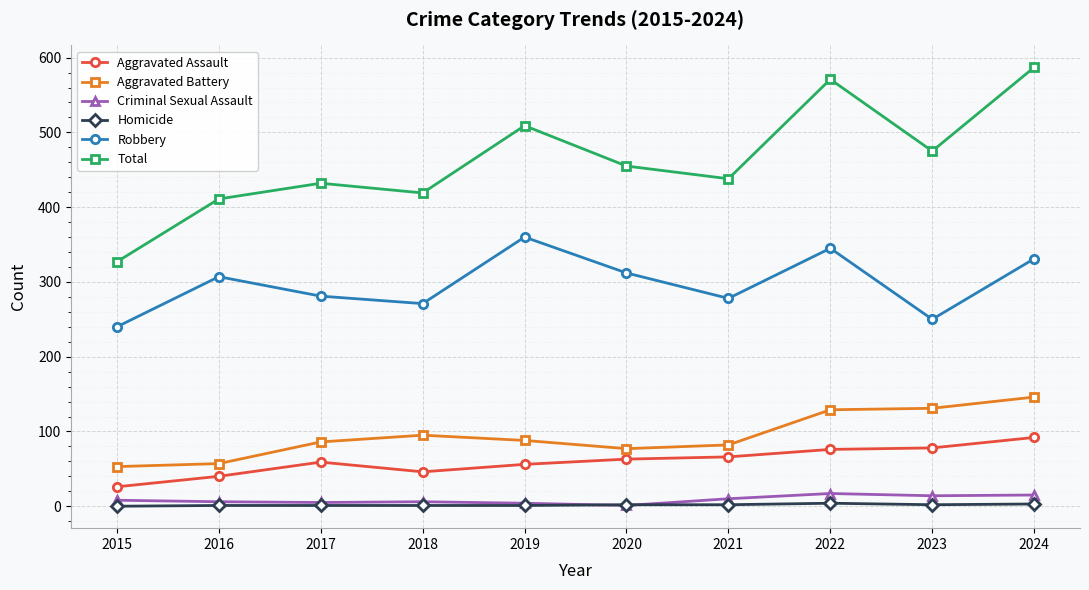

Read the Total value at 2021.

438